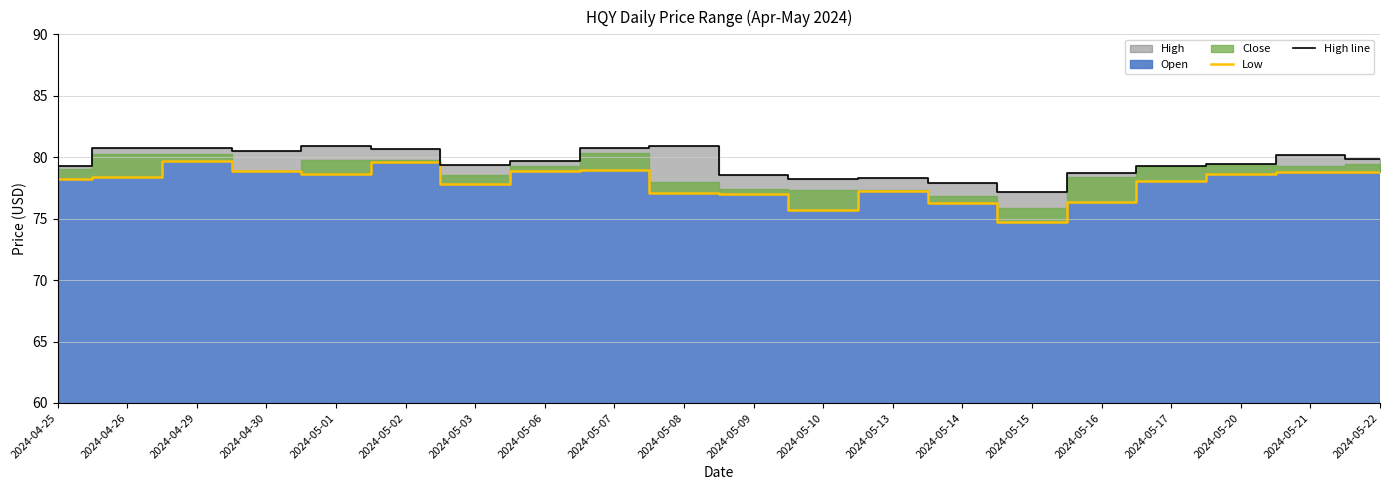

Which has a higher value, 2024-05-15 or 2024-04-25?

2024-04-25